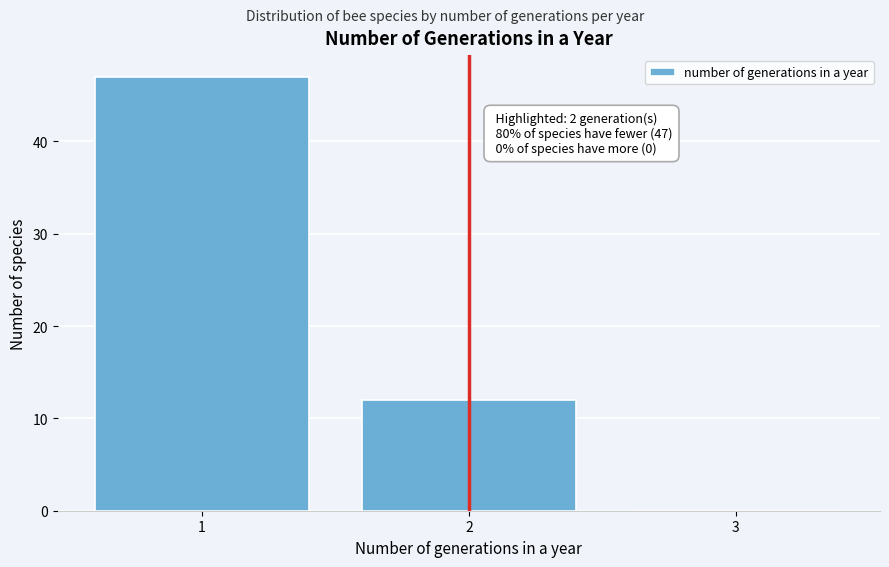

Over which range of the x-axis is the bar tallest?

0.5 to 1.5